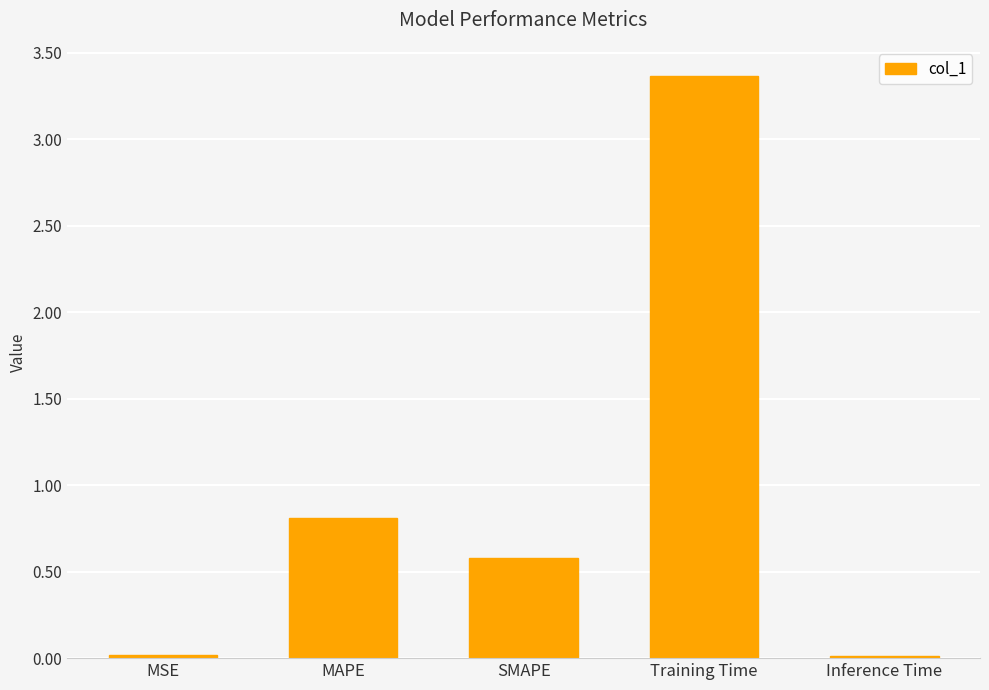

Are the bars horizontal?

No